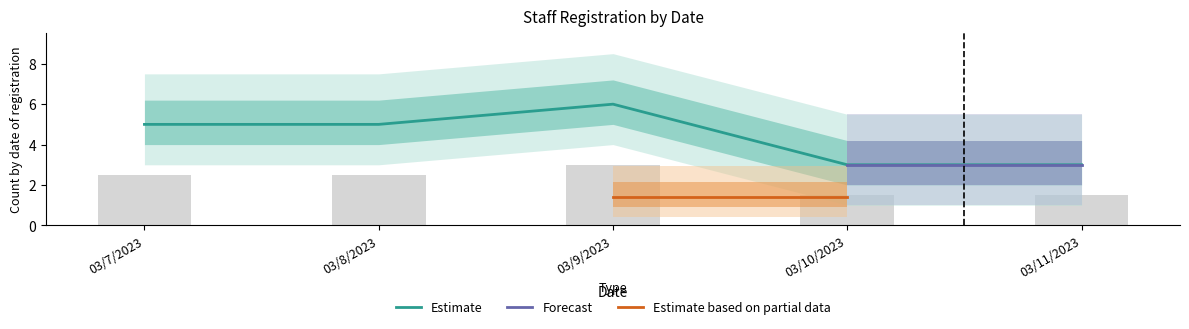

The value of Estimate at 03/7/2023 is 5. True or false?

True